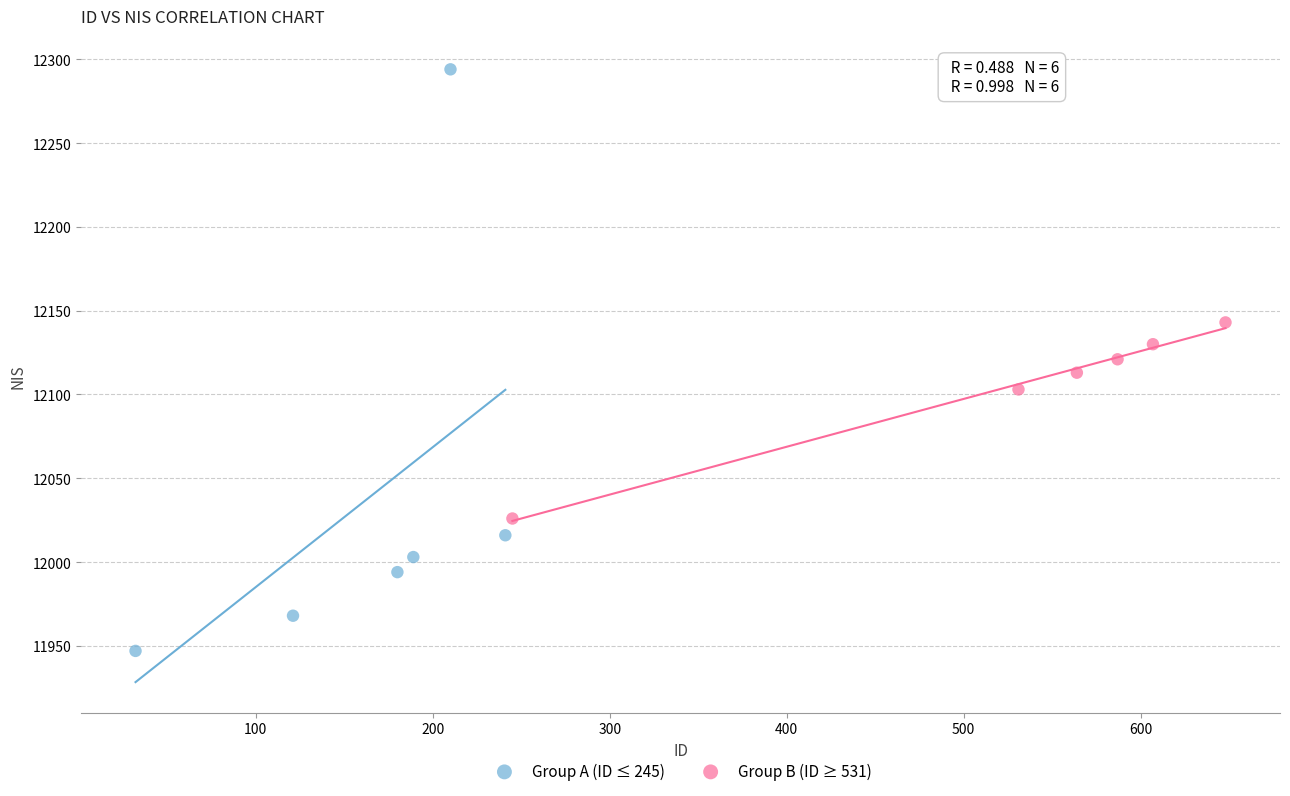

Which series has the widest spread of Y values?

Group A (ID ≤ 245)